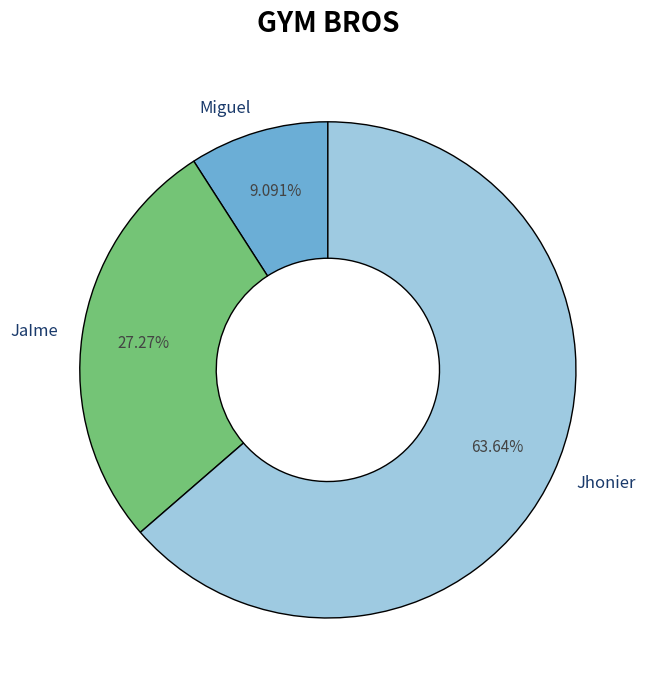

The JaIme slice represents 27% of the pie. True or false?

True